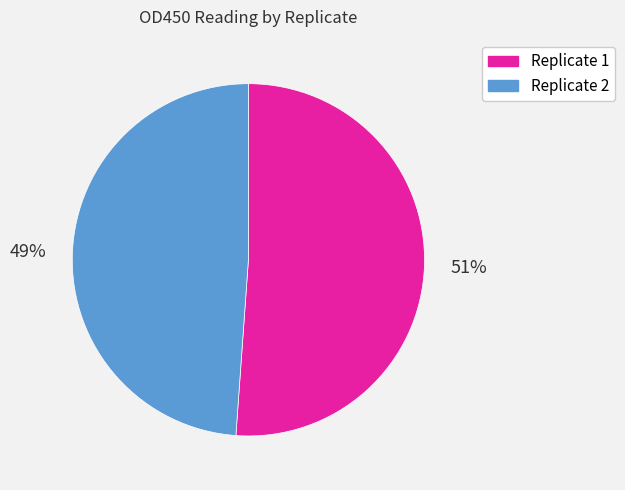

How many slices are in this pie chart?

2